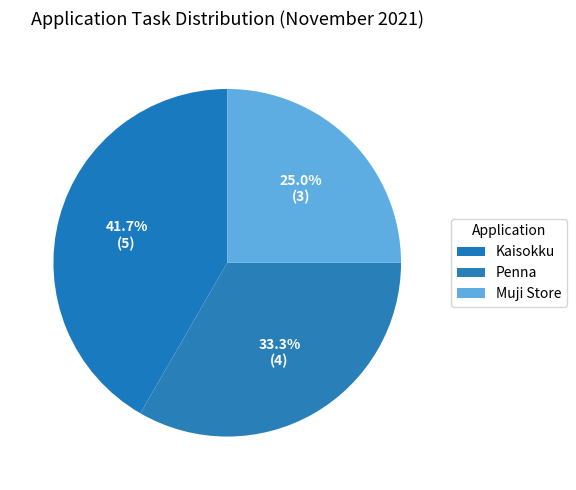

What percentage is NOT represented by Kaisokku?

58.3%